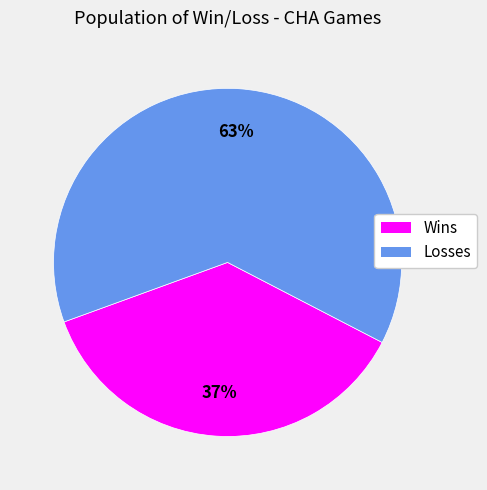

To the nearest percent, what is the difference between the largest and smallest slice percentages?

26%